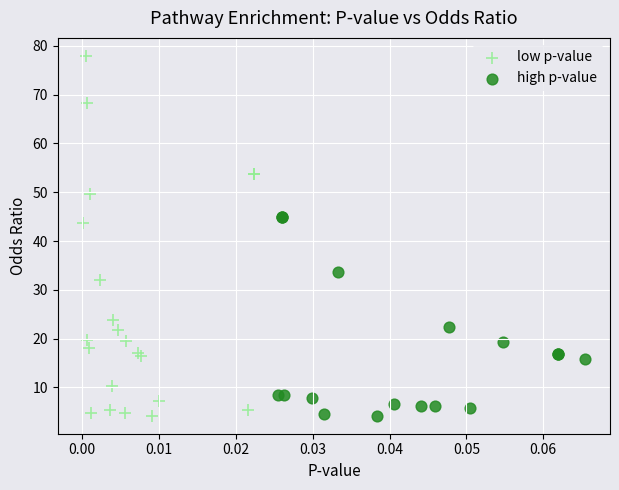

Which series contains the highest Y value?

low p-value